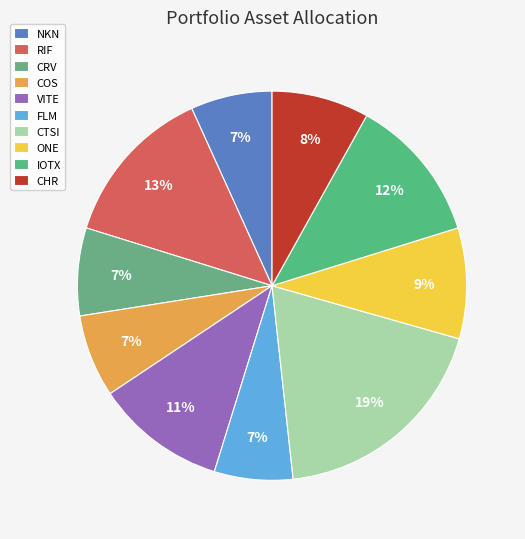

To the nearest percent, what is the difference between the ONE and CHR slice percentages?

1%